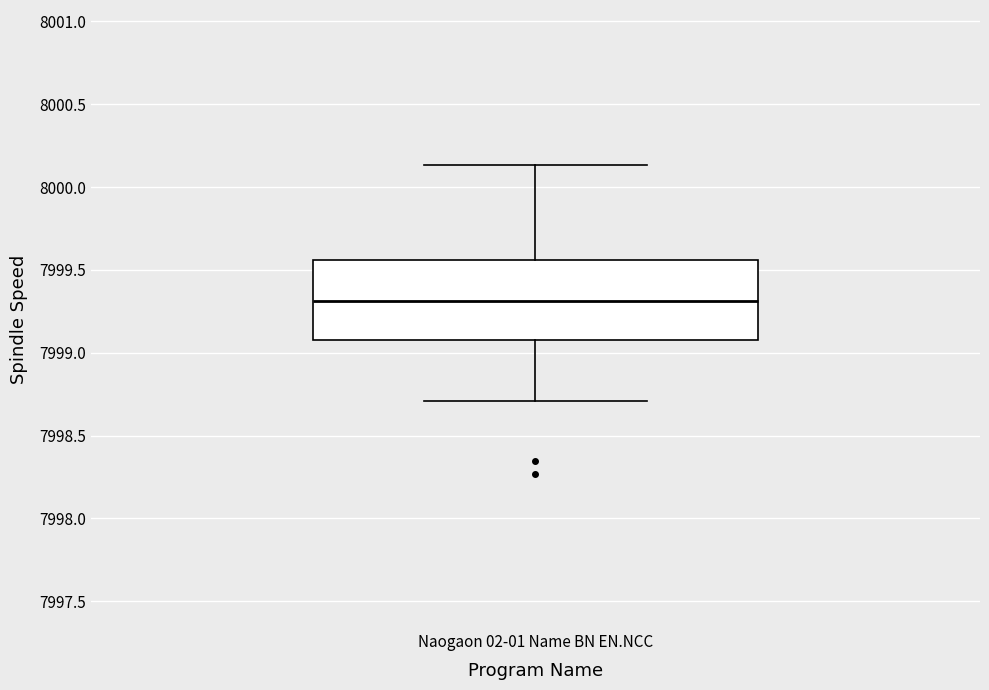

Transcribe this box plot: give where the median line is, the range the box spans, and where the two whiskers end, as read against the y-axis. The values are not printed on the chart, so give them approximately, as read against the axis.

median 7999.30, box 7999.10 to 7999.55, whiskers 7998.70 to 8000.15